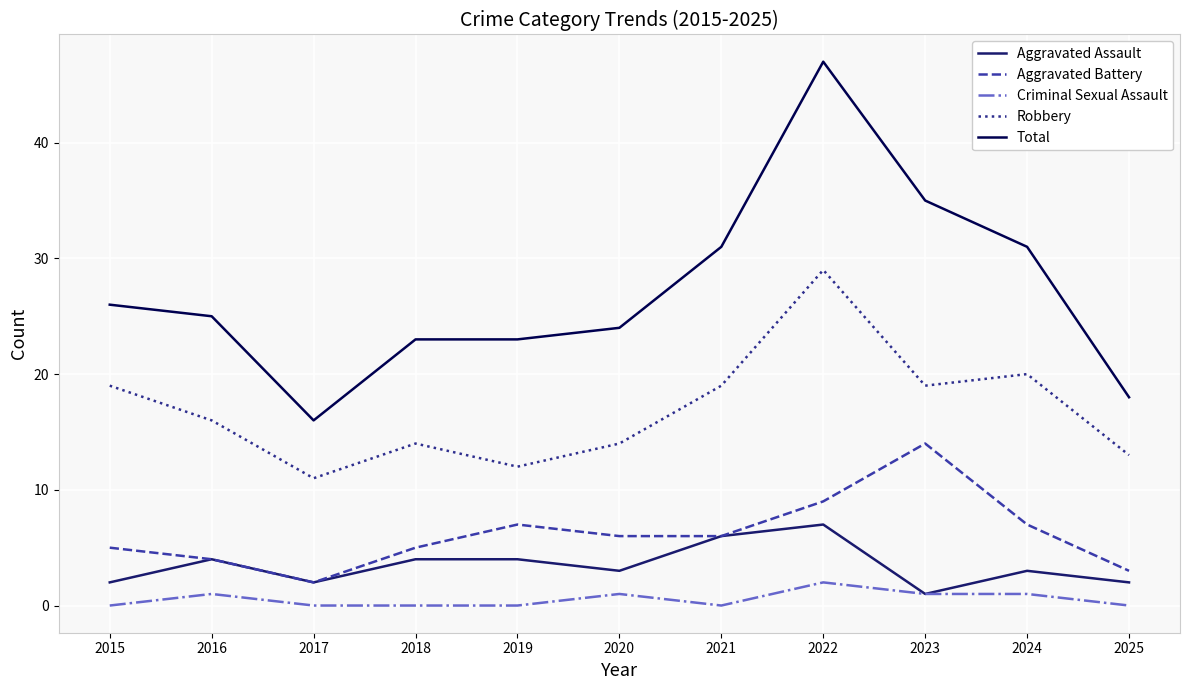

What is the difference between the maximum and minimum values in the Criminal Sexual Assault series?

2